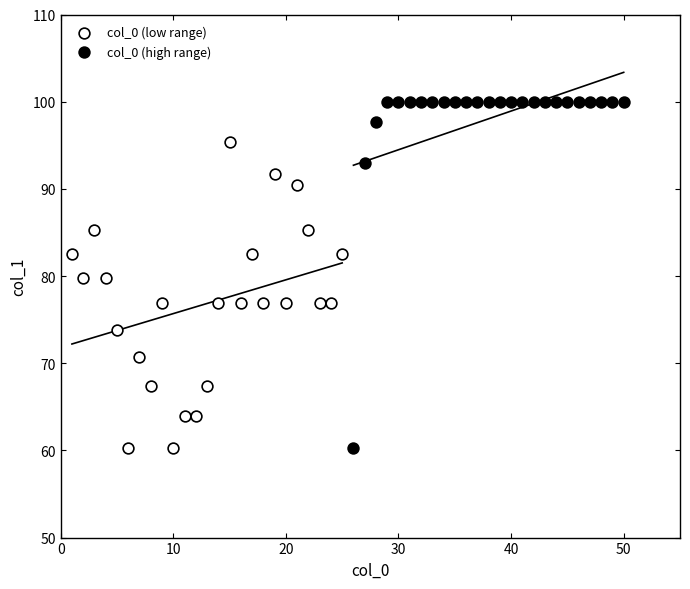

Which series has the largest Y range (max minus min)?

col_0 (high range)